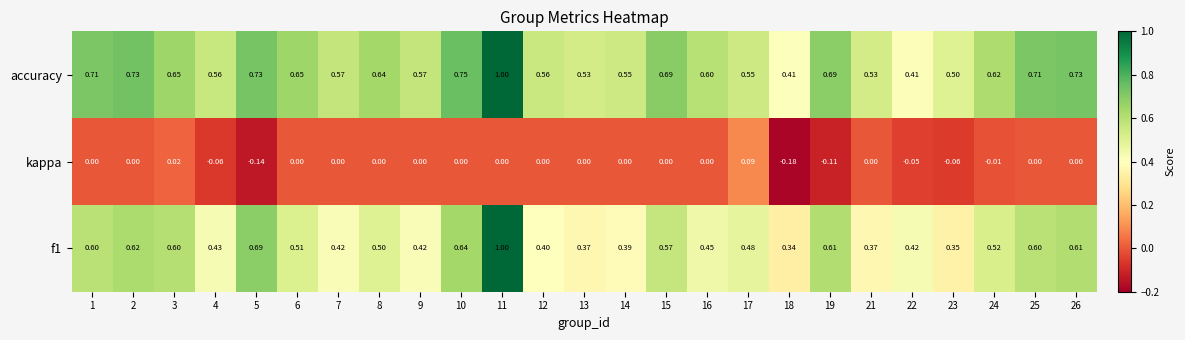

Rank the series by their average value, from highest to lowest.

accuracy, f1, kappa